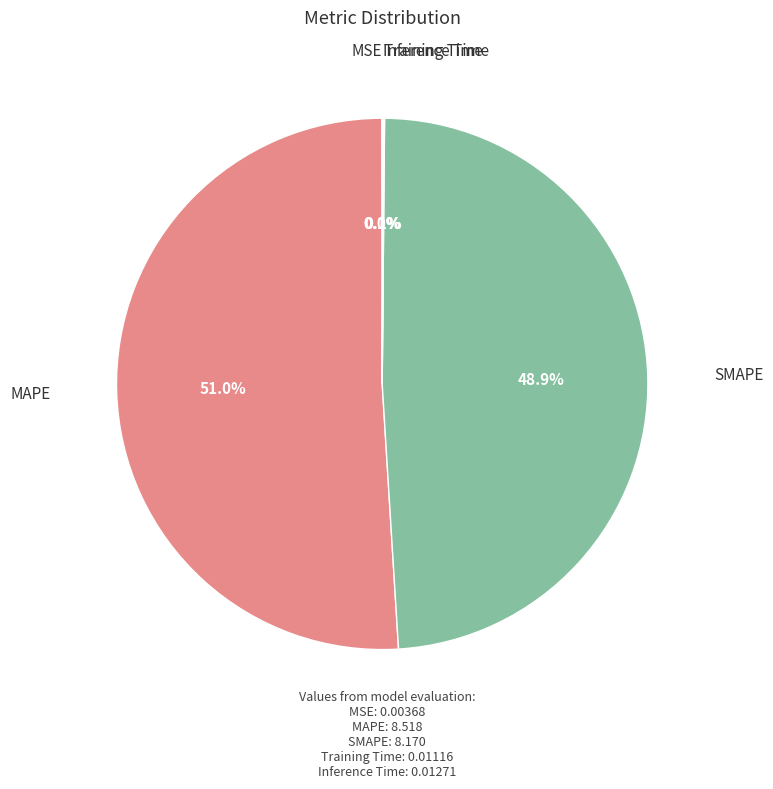

Is there a majority slice in this chart?

Yes